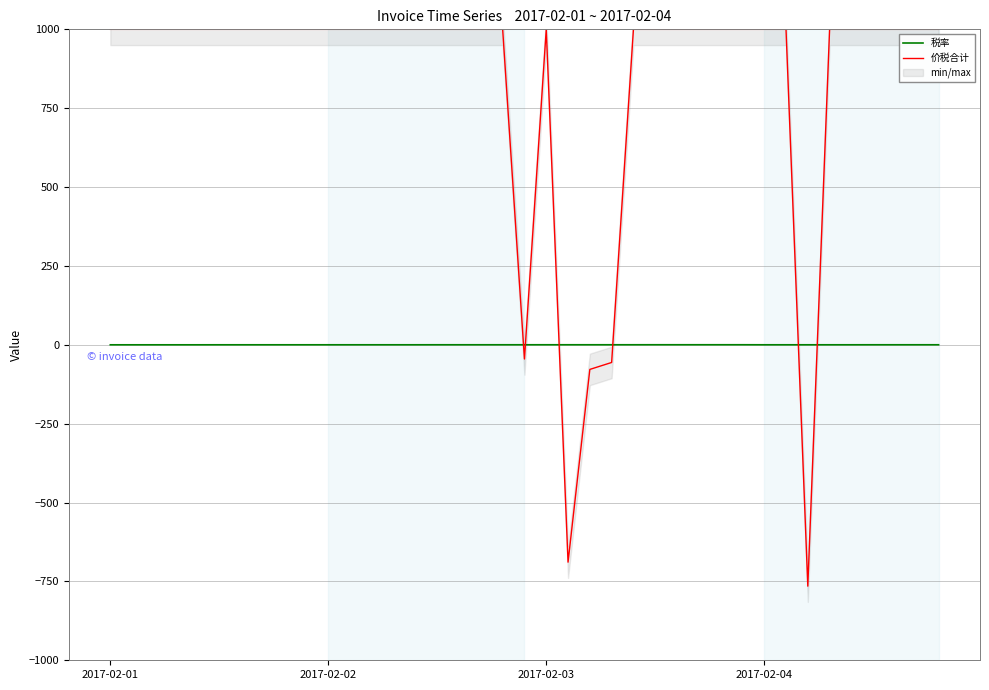

What is the total value across all series at 35?

1000.1